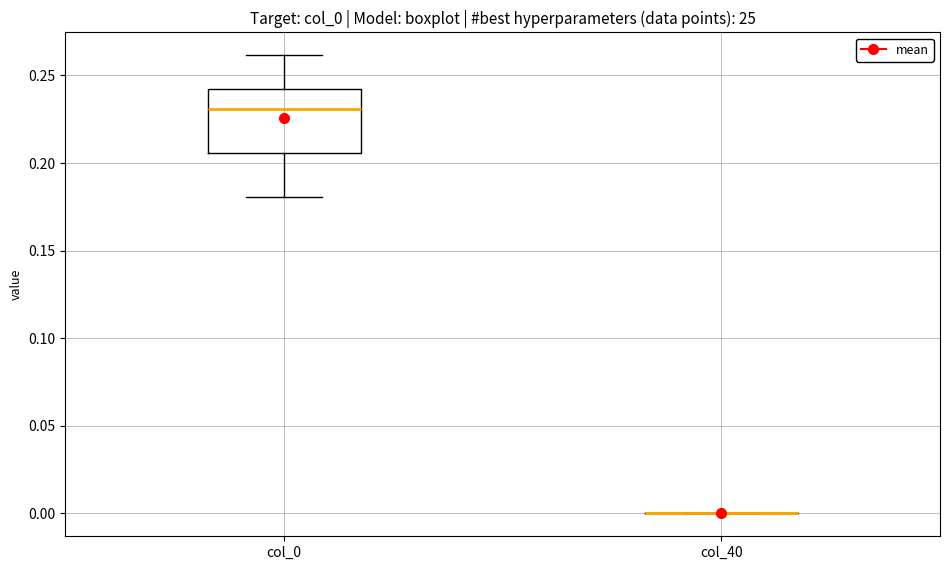

Which box is the tallest, from its lower edge to its upper edge?

col_0